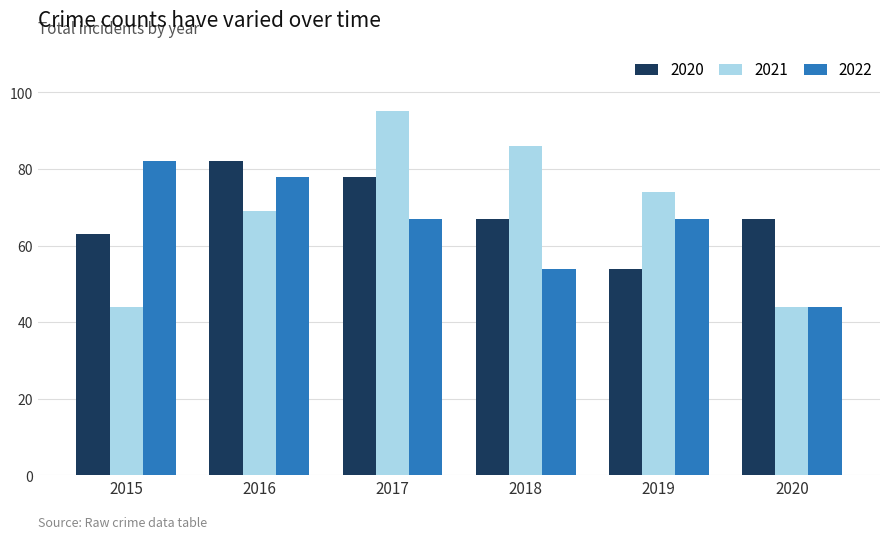

At which category is the sum across all series the highest?

2017